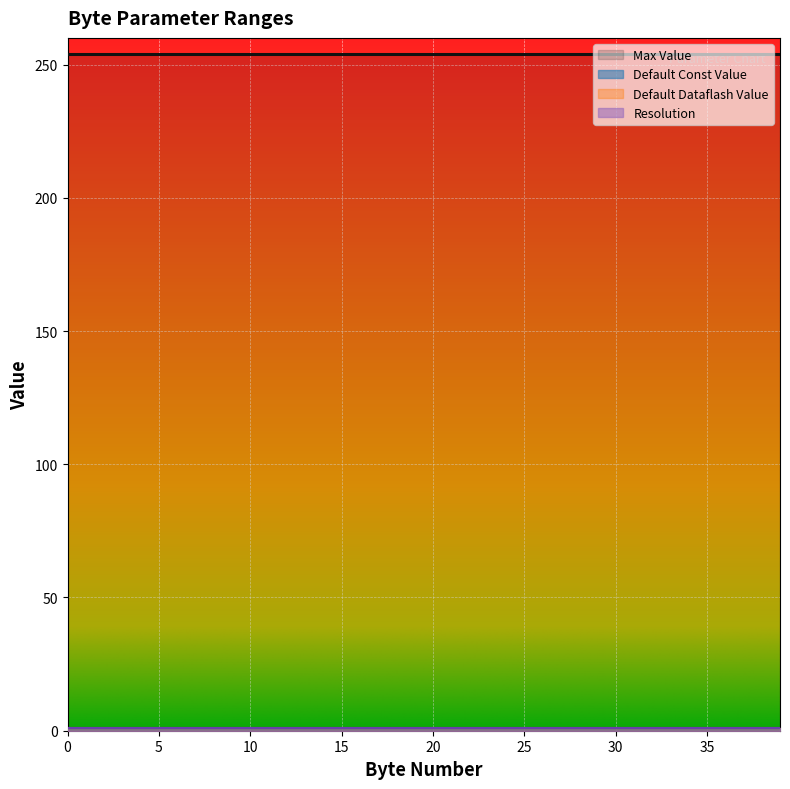

What is the average value of the Default Dataflash Value series?

1